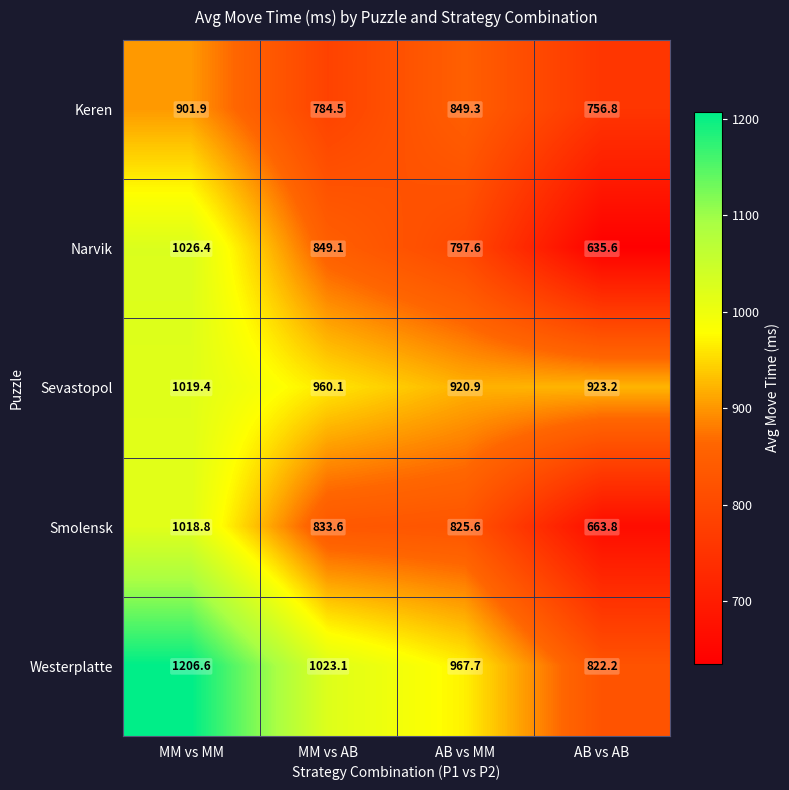

At which label is Keren closest to 829?

AB vs MM